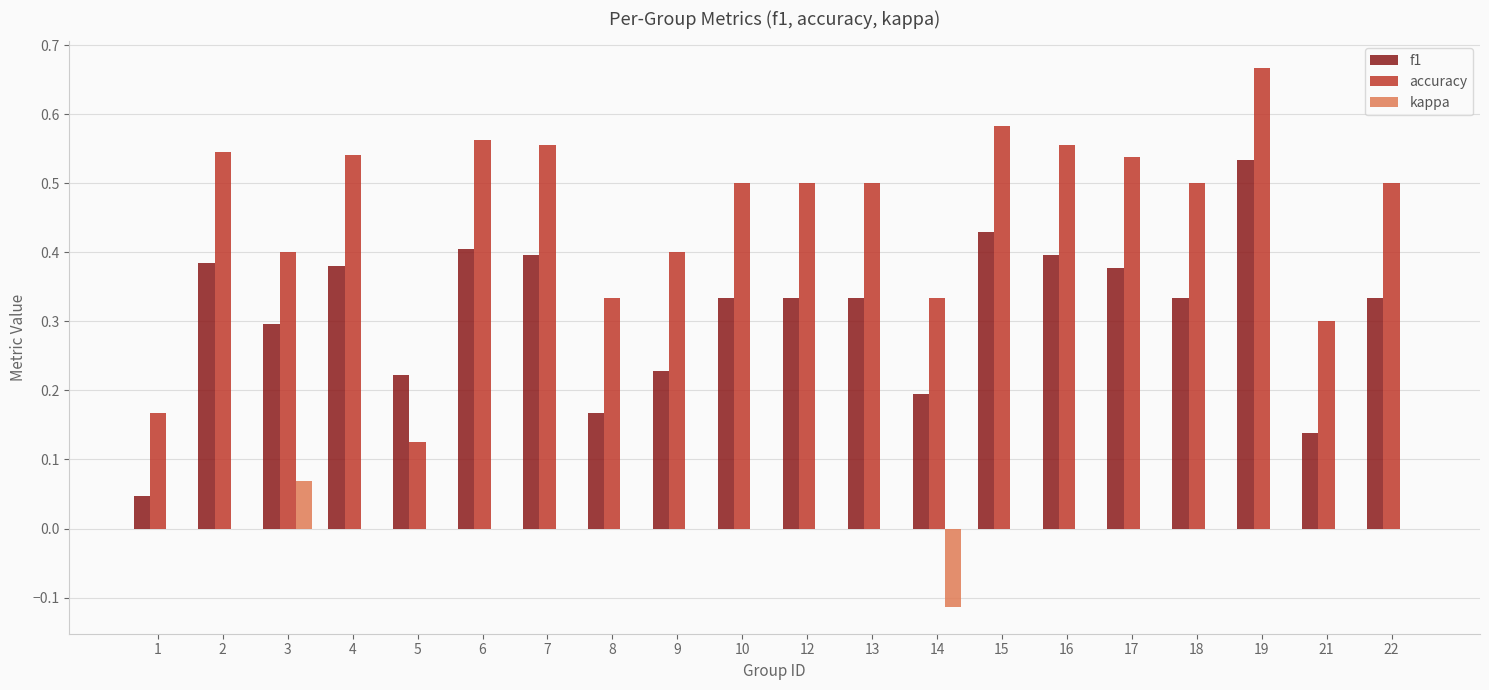

At which category is the sum across all series the highest?

19